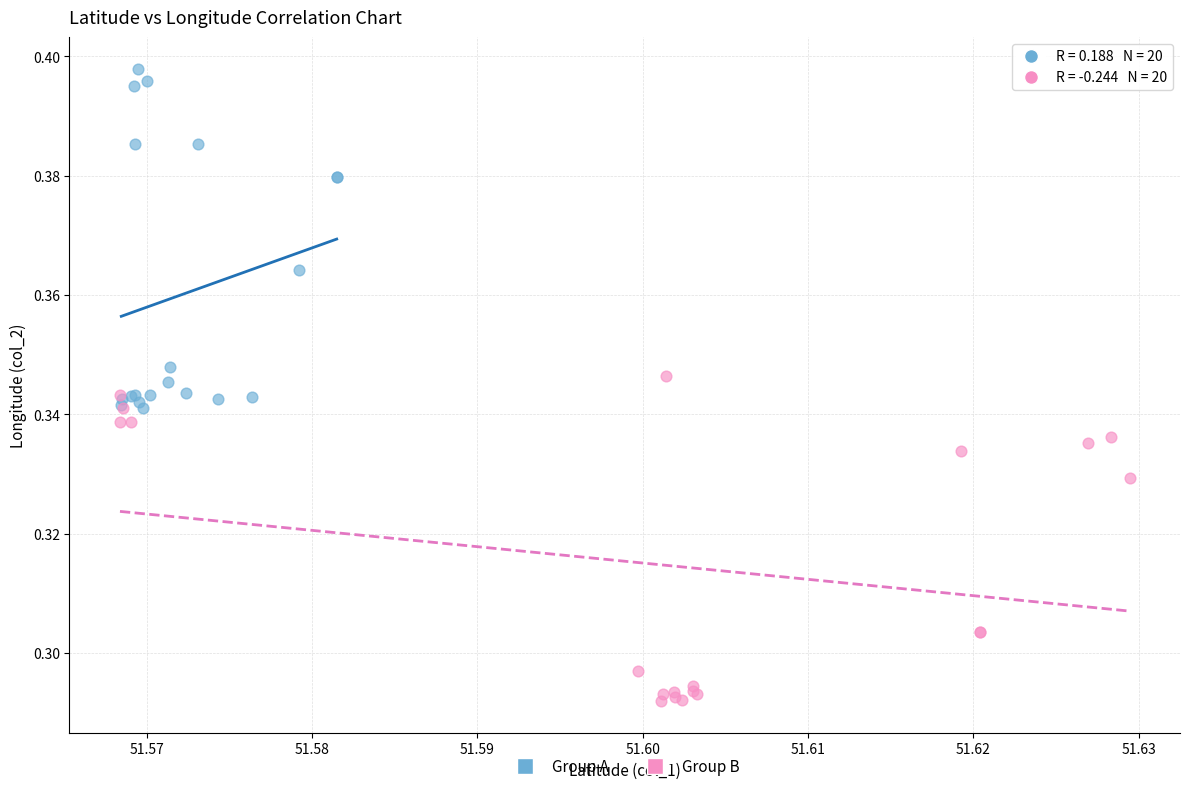

Which series contains the highest Y value?

Group A